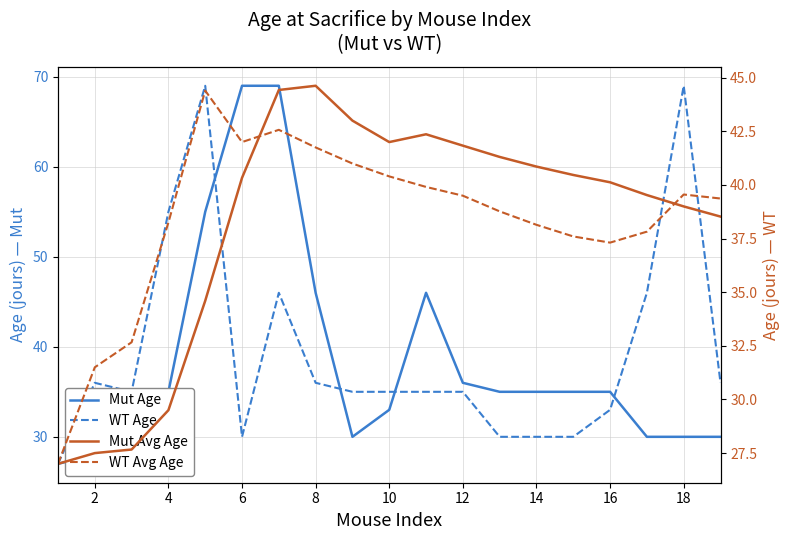

What is the maximum value for WT Age?

69.0